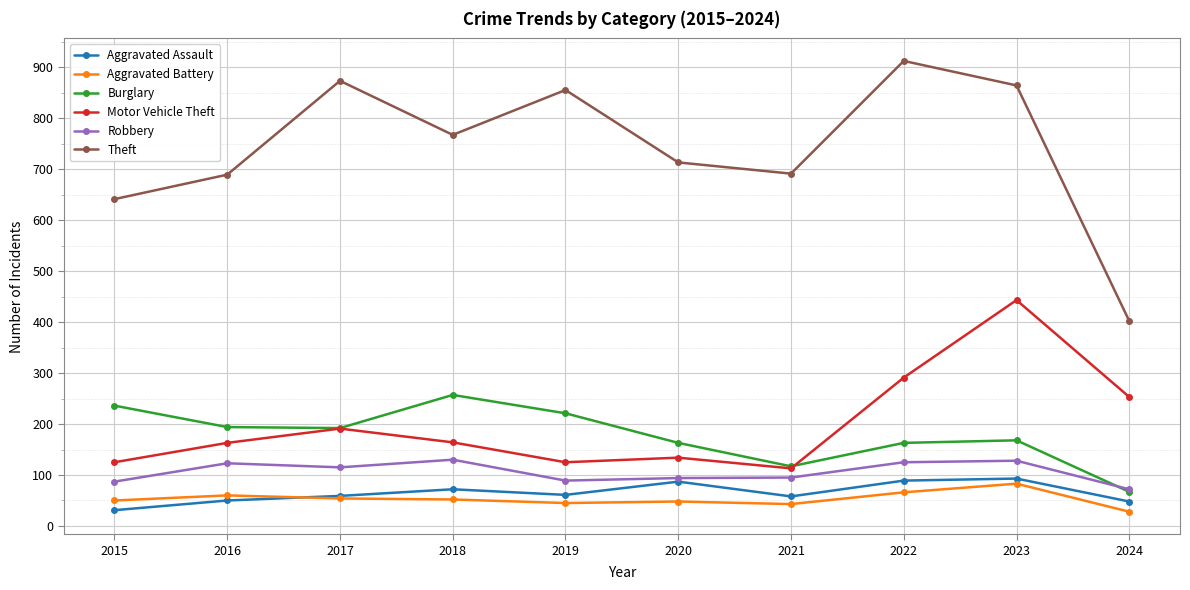

At 2016, list the series in order from smallest to largest.

Aggravated Assault, Aggravated Battery, Robbery, Motor Vehicle Theft, Burglary, Theft